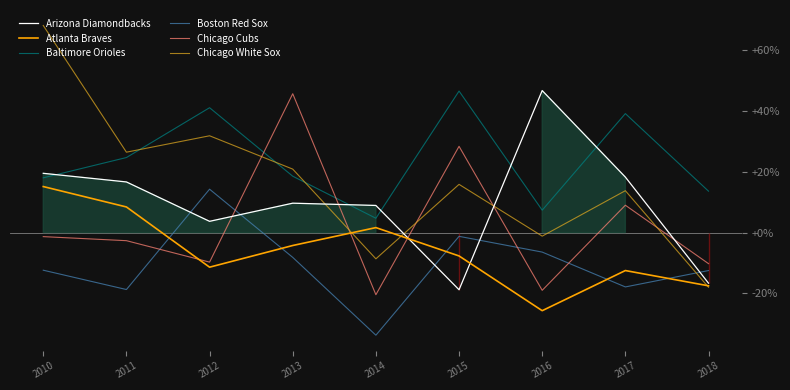

What is the sum of all Boston Red Sox values?

-96.9